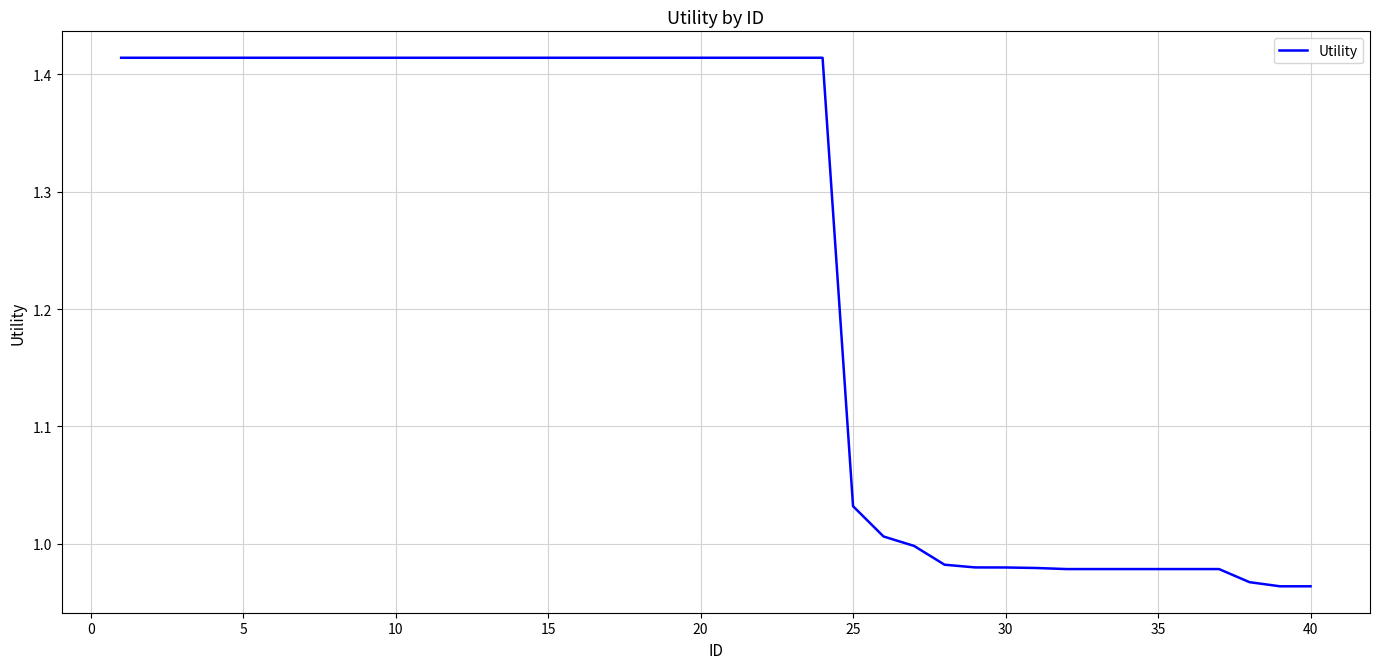

What is the difference between the maximum and minimum values?

0.5